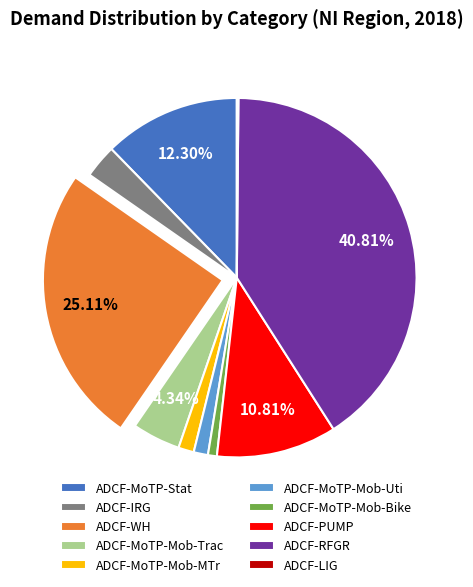

What is the largest slice in the pie chart?

ADCF-RFGR